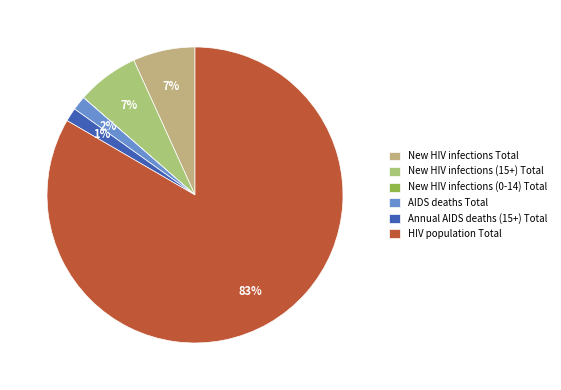

How many slices are in this pie chart?

6